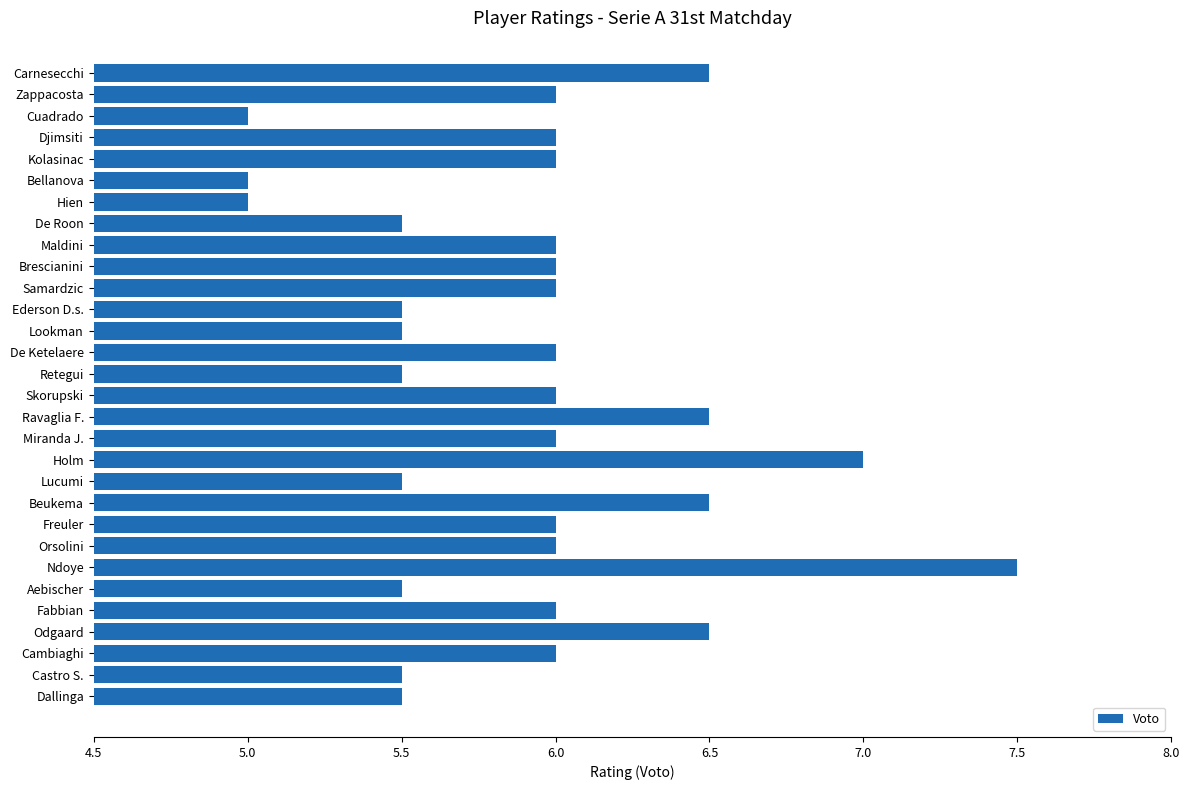

The value at Orsolini is 3.2. True or false?

False